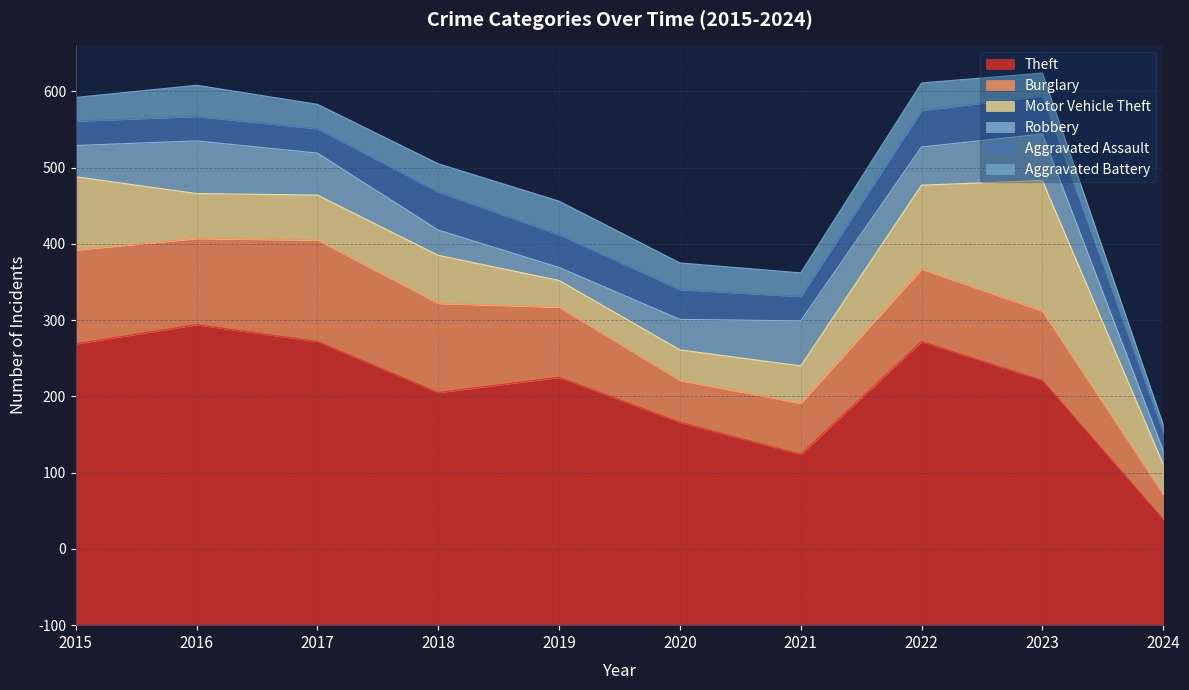

Between 2018 and 2023, which is larger?

2023